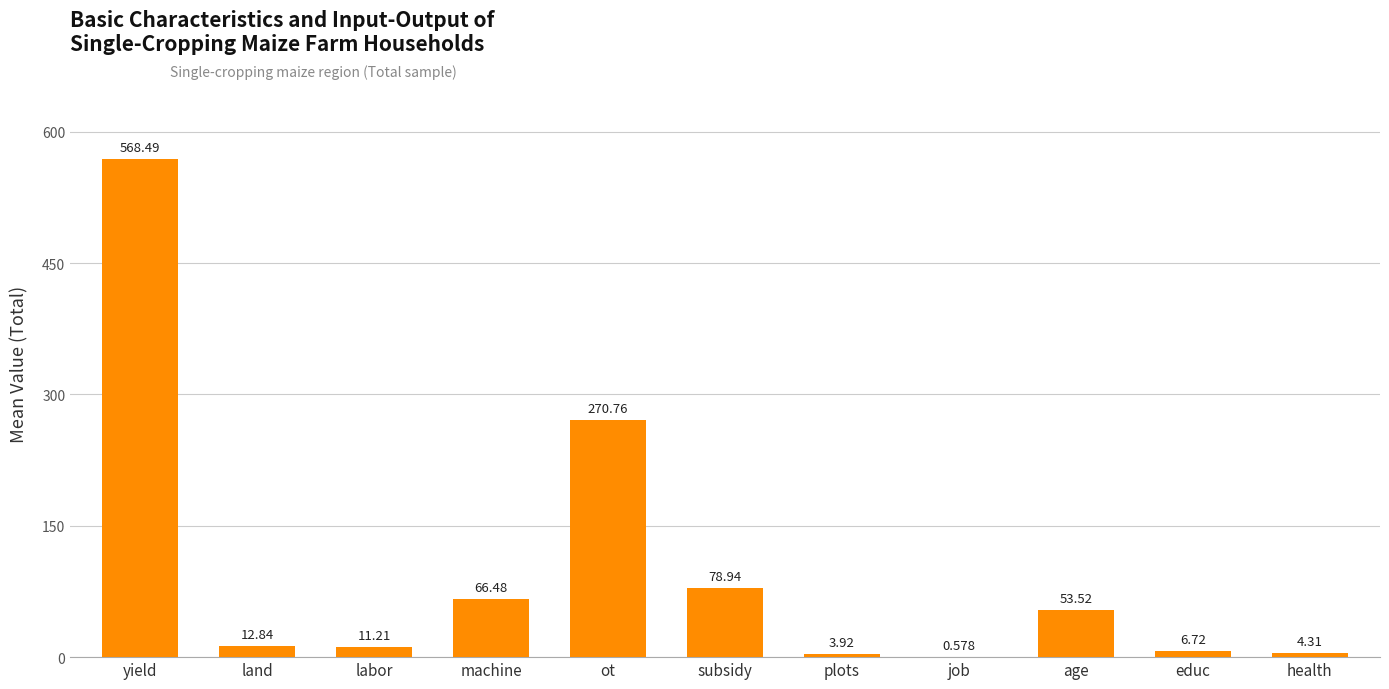

Between plots and age, which is larger?

age